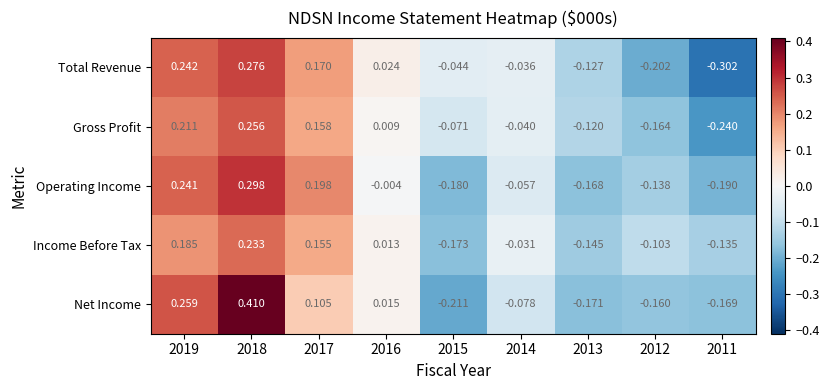

Count the number of data series in this chart.

5